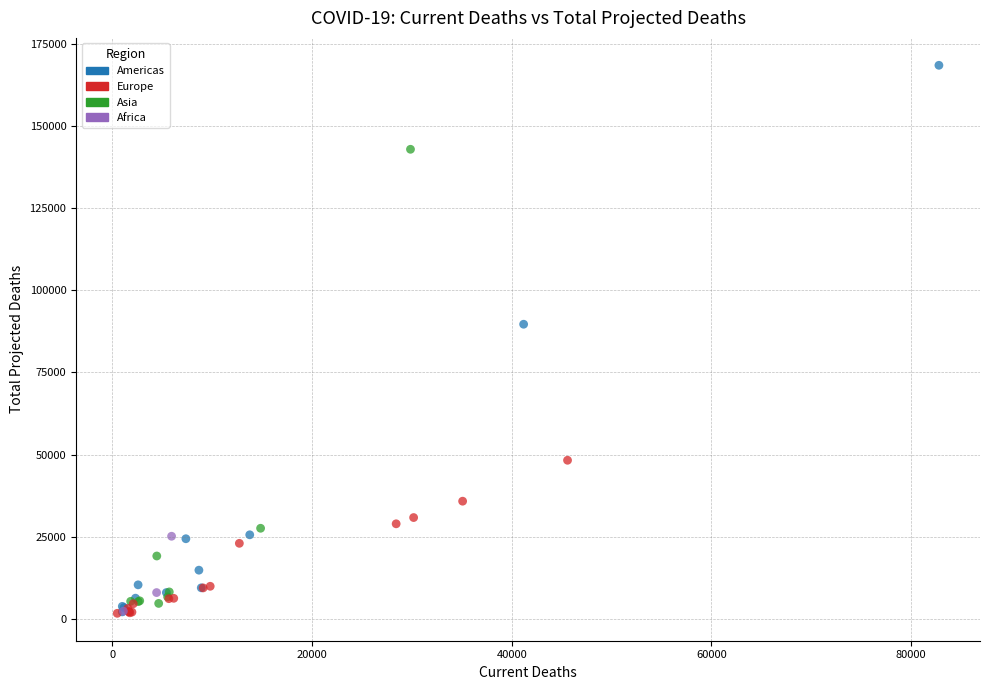

Which series reaches the maximum Y coordinate?

Americas